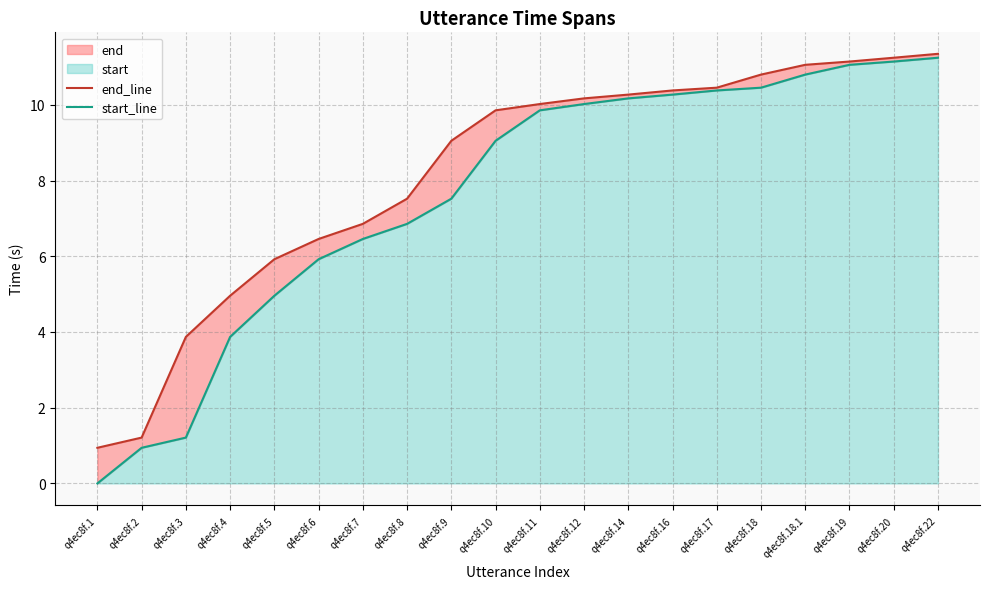

Does the chart display data point markers on the line(s)?

No